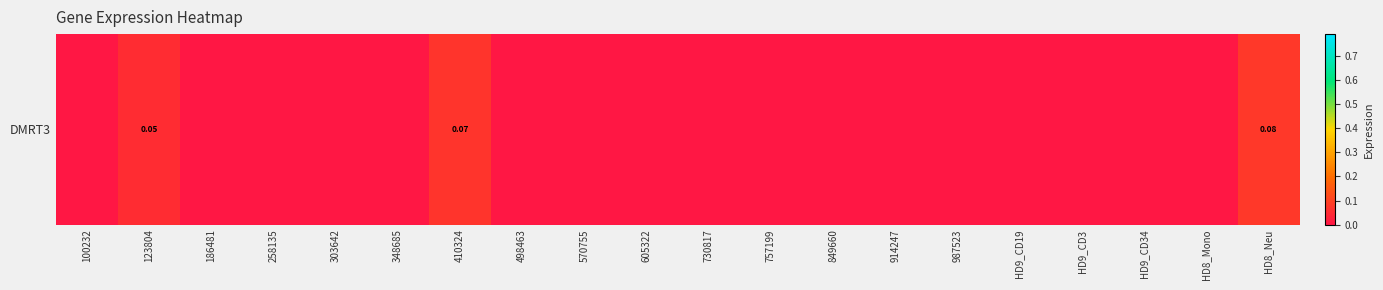

True or false: the data shows 0.0 at 186481.

True